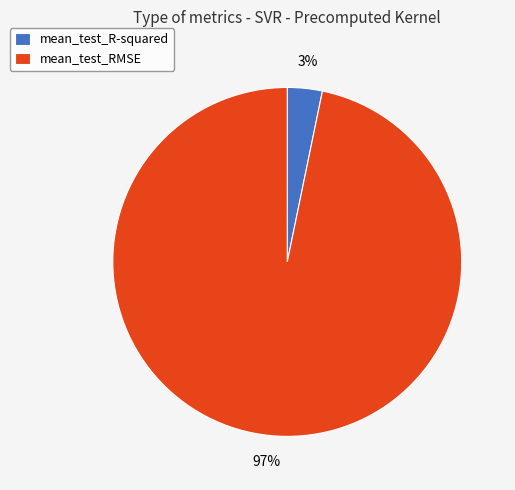

Combined, do mean_test_R-squared and mean_test_RMSE account for over 50%?

Yes